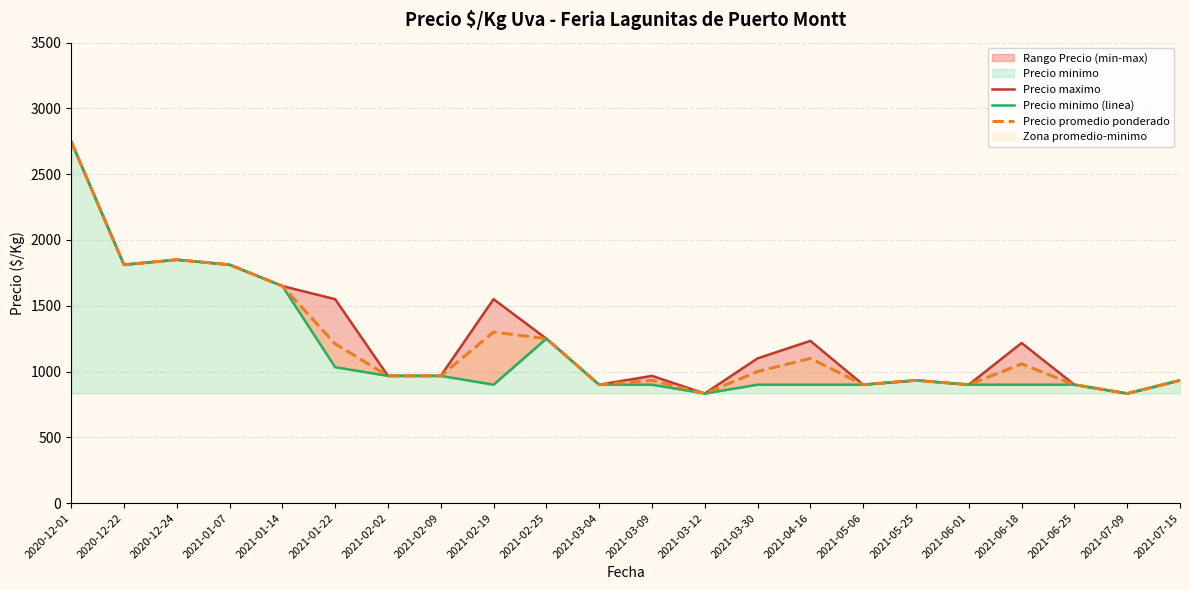

Does the chart have visible grid lines?

Yes